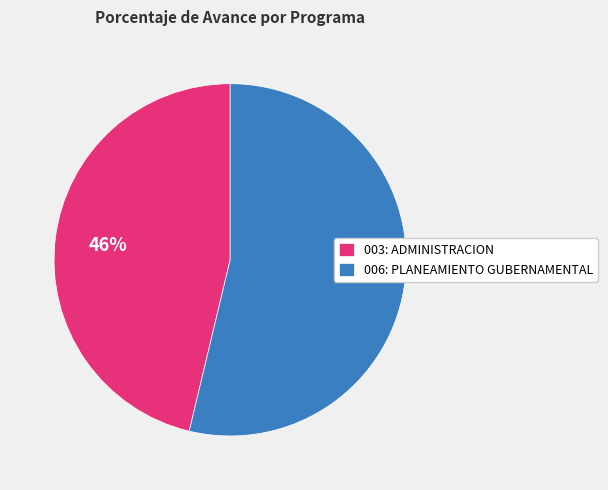

Which slice is the largest?

006: PLANEAMIENTO GUBERNAMENTAL